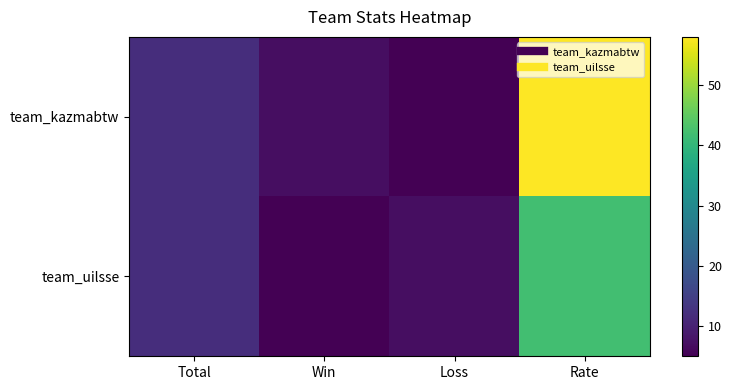

What is the greatest value displayed?

58